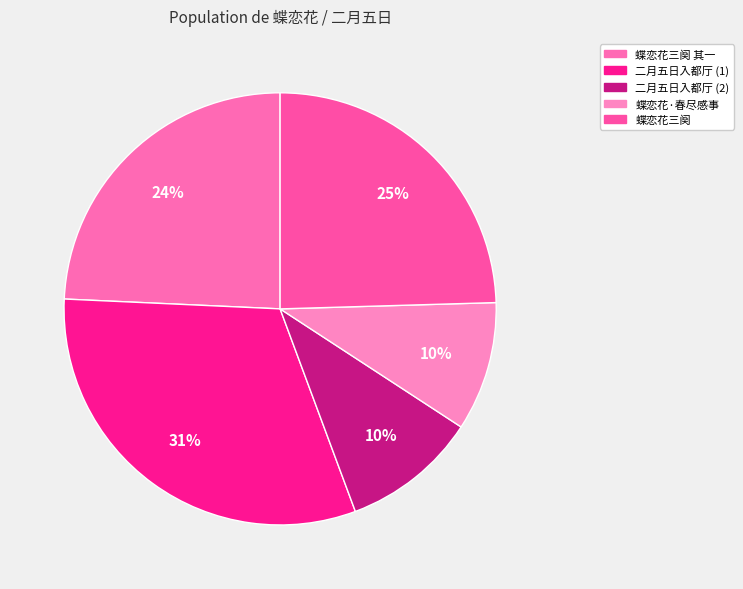

How many segments does this pie chart have?

5